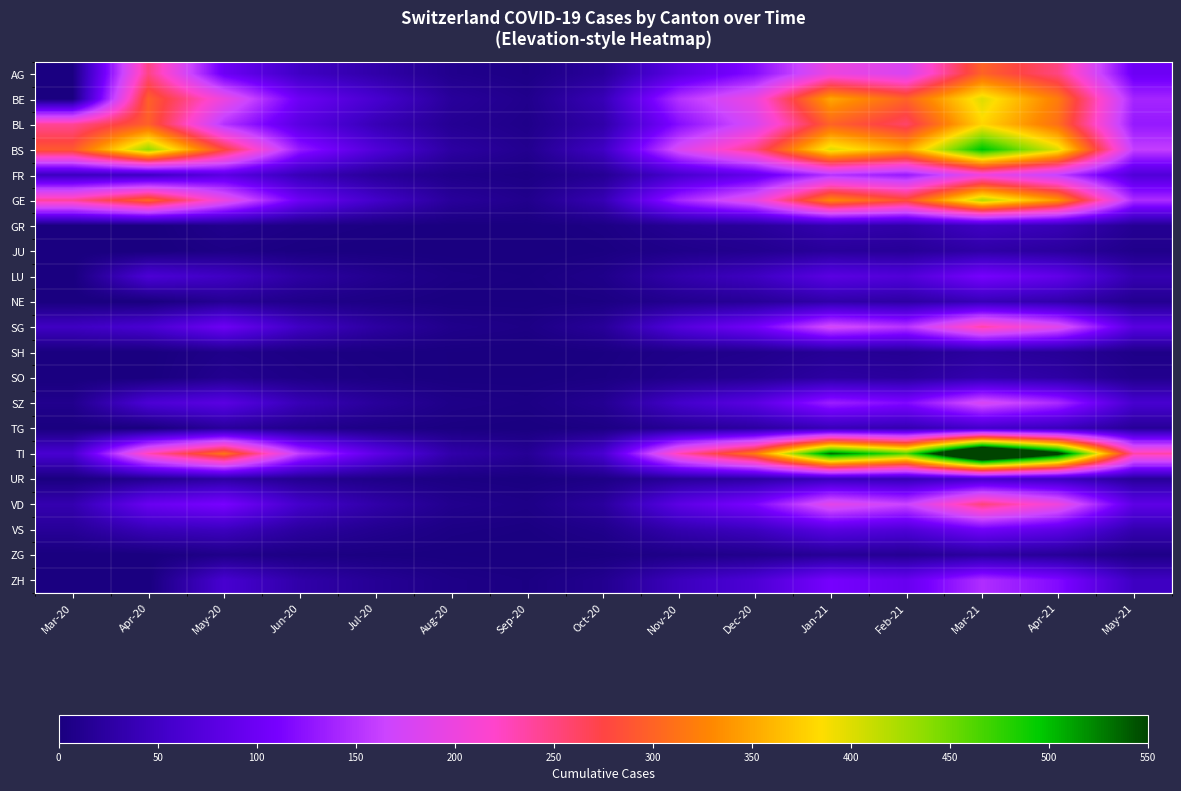

Reading left to right, what are all the values shown in this chart?

AG: Mar-20=2	Apr-20=249	May-20=100	Jun-20=50	Jul-20=30	Aug-20=10	Sep-20=5	Oct-20=20	Nov-20=80	Dec-20=120	Jan-21=200	Feb-21=180	Mar-21=300	Apr-21=250	May-21=100
BE: Mar-20=0	Apr-20=298	May-20=200	Jun-20=100	Jul-20=60	Aug-20=20	Sep-20=10	Oct-20=40	Nov-20=150	Dec-20=200	Jan-21=350	Feb-21=300	Mar-21=400	Apr-21=320	May-21=140
BL: Mar-20=242	Apr-20=298	May-20=150	Jun-20=80	Jul-20=40	Aug-20=15	Sep-20=8	Oct-20=30	Nov-20=120	Dec-20=180	Jan-21=300	Feb-21=260	Mar-21=380	Apr-21=310	May-21=130
BS: Mar-20=292	Apr-20=434	May-20=280	Jun-20=130	Jul-20=70	Aug-20=25	Sep-20=12	Oct-20=50	Nov-20=180	Dec-20=250	Jan-21=400	Feb-21=350	Mar-21=500	Apr-21=400	May-21=160
FR: Mar-20=46	Apr-20=49	May-20=80	Jun-20=40	Jul-20=20	Aug-20=8	Sep-20=4	Oct-20=15	Nov-20=60	Dec-20=90	Jan-21=150	Feb-21=130	Mar-21=200	Apr-21=160	May-21=70
GE: Mar-20=241	Apr-20=305	May-20=200	Jun-20=100	Jul-20=55	Aug-20=20	Sep-20=10	Oct-20=38	Nov-20=140	Dec-20=195	Jan-21=330	Feb-21=285	Mar-21=420	Apr-21=340	May-21=145
GR: Mar-20=0	Apr-20=0	May-20=10	Jun-20=5	Jul-20=3	Aug-20=1	Sep-20=1	Oct-20=4	Nov-20=15	Dec-20=20	Jan-21=35	Feb-21=30	Mar-21=50	Apr-21=40	May-21=15
JU: Mar-20=0	Apr-20=0	May-20=5	Jun-20=2	Jul-20=1	Aug-20=0	Sep-20=0	Oct-20=2	Nov-20=8	Dec-20=12	Jan-21=20	Feb-21=18	Mar-21=28	Apr-21=22	May-21=9
LU: Mar-20=0	Apr-20=65	May-20=50	Jun-20=25	Jul-20=12	Aug-20=4	Sep-20=2	Oct-20=8	Nov-20=32	Dec-20=48	Jan-21=80	Feb-21=70	Mar-21=110	Apr-21=88	May-21=36
NE: Mar-20=0	Apr-20=0	May-20=15	Jun-20=8	Jul-20=4	Aug-20=1	Sep-20=1	Oct-20=3	Nov-20=12	Dec-20=18	Jan-21=30	Feb-21=26	Mar-21=40	Apr-21=32	May-21=13
SG: Mar-20=49	Apr-20=62	May-20=100	Jun-20=50	Jul-20=25	Aug-20=9	Sep-20=5	Oct-20=19	Nov-20=72	Dec-20=105	Jan-21=175	Feb-21=152	Mar-21=235	Apr-21=188	May-21=78
SH: Mar-20=0	Apr-20=0	May-20=8	Jun-20=4	Jul-20=2	Aug-20=1	Sep-20=0	Oct-20=2	Nov-20=7	Dec-20=10	Jan-21=17	Feb-21=15	Mar-21=23	Apr-21=18	May-21=7
SO: Mar-20=0	Apr-20=0	May-20=12	Jun-20=6	Jul-20=3	Aug-20=1	Sep-20=1	Oct-20=3	Nov-20=10	Dec-20=15	Jan-21=25	Feb-21=22	Mar-21=34	Apr-21=27	May-21=11
SZ: Mar-20=10	Apr-20=65	May-20=80	Jun-20=40	Jul-20=20	Aug-20=7	Sep-20=4	Oct-20=14	Nov-20=55	Dec-20=80	Jan-21=135	Feb-21=117	Mar-21=180	Apr-21=144	May-21=60
TG: Mar-20=0	Apr-20=0	May-20=20	Jun-20=10	Jul-20=5	Aug-20=2	Sep-20=1	Oct-20=4	Nov-20=16	Dec-20=24	Jan-21=40	Feb-21=35	Mar-21=54	Apr-21=43	May-21=18
TI: Mar-20=61	Apr-20=229	May-20=314	Jun-20=157	Jul-20=85	Aug-20=31	Sep-20=16	Oct-20=61	Nov-20=230	Dec-20=319	Jan-21=534	Feb-21=462	Mar-21=710	Apr-21=568	May-21=236
UR: Mar-20=1	Apr-20=13	May-20=26	Jun-20=13	Jul-20=7	Aug-20=3	Sep-20=1	Oct-20=5	Nov-20=19	Dec-20=26	Jan-21=44	Feb-21=38	Mar-21=59	Apr-21=47	May-21=19
VD: Mar-20=35	Apr-20=96	May-20=112	Jun-20=56	Jul-20=30	Aug-20=11	Sep-20=6	Oct-20=22	Nov-20=82	Dec-20=114	Jan-21=190	Feb-21=165	Mar-21=254	Apr-21=203	May-21=84
VS: Mar-20=18	Apr-20=41	May-20=46	Jun-20=23	Jul-20=12	Aug-20=4	Sep-20=2	Oct-20=9	Nov-20=34	Dec-20=47	Jan-21=79	Feb-21=68	Mar-21=105	Apr-21=84	May-21=35
ZG: Mar-20=0	Apr-20=0	May-20=8	Jun-20=4	Jul-20=2	Aug-20=1	Sep-20=0	Oct-20=2	Nov-20=7	Dec-20=10	Jan-21=17	Feb-21=15	Mar-21=23	Apr-21=18	May-21=7
ZH: Mar-20=0	Apr-20=0	May-20=60	Jun-20=30	Jul-20=16	Aug-20=6	Sep-20=3	Oct-20=12	Nov-20=45	Dec-20=66	Jan-21=110	Feb-21=95	Mar-21=147	Apr-21=118	May-21=49